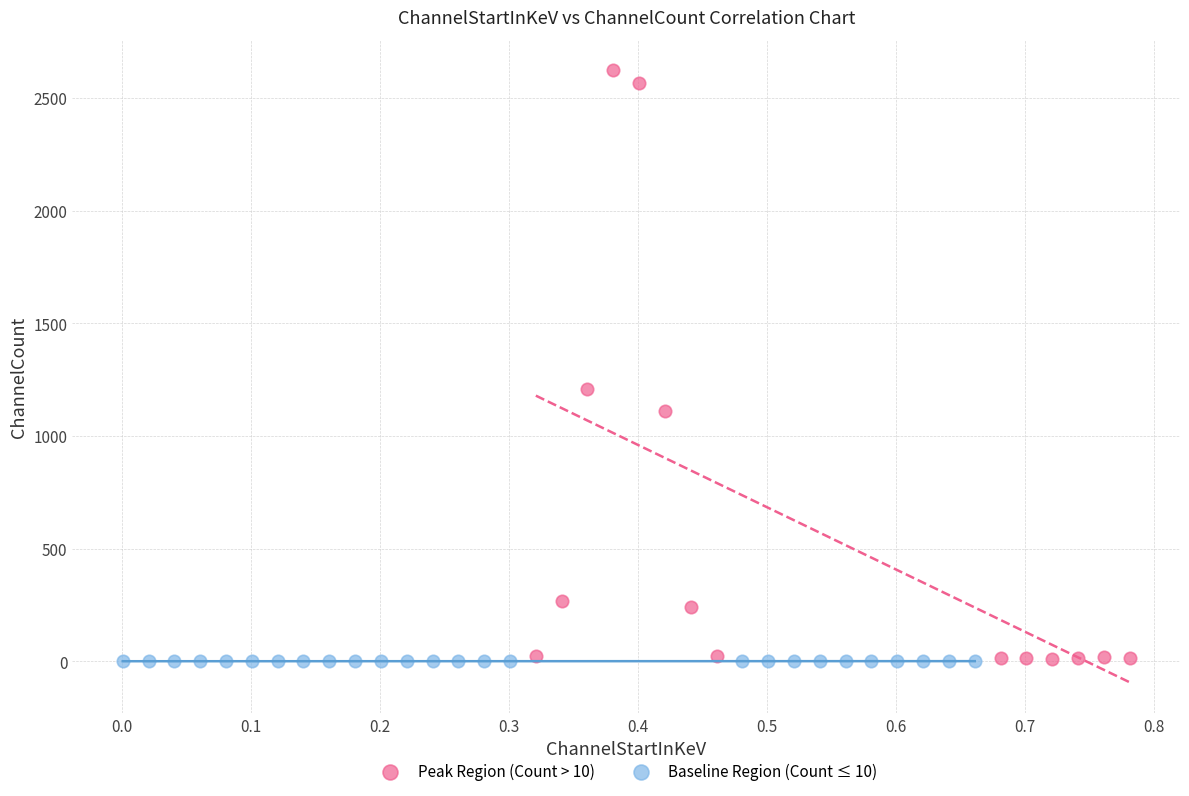

Which series contains the highest Y value?

Peak Region (Count > 10)